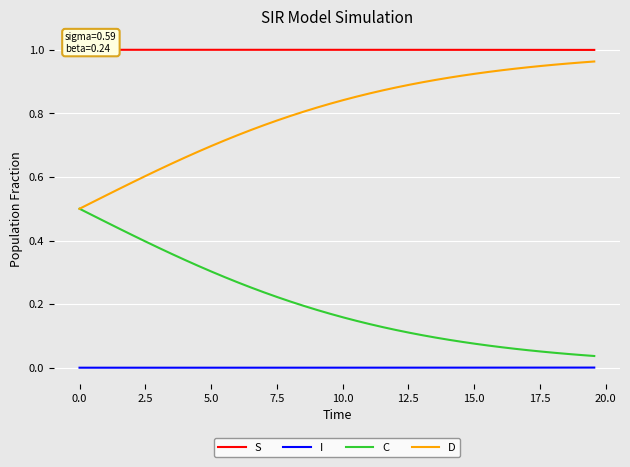

True or false: D and I cross at least once.

False